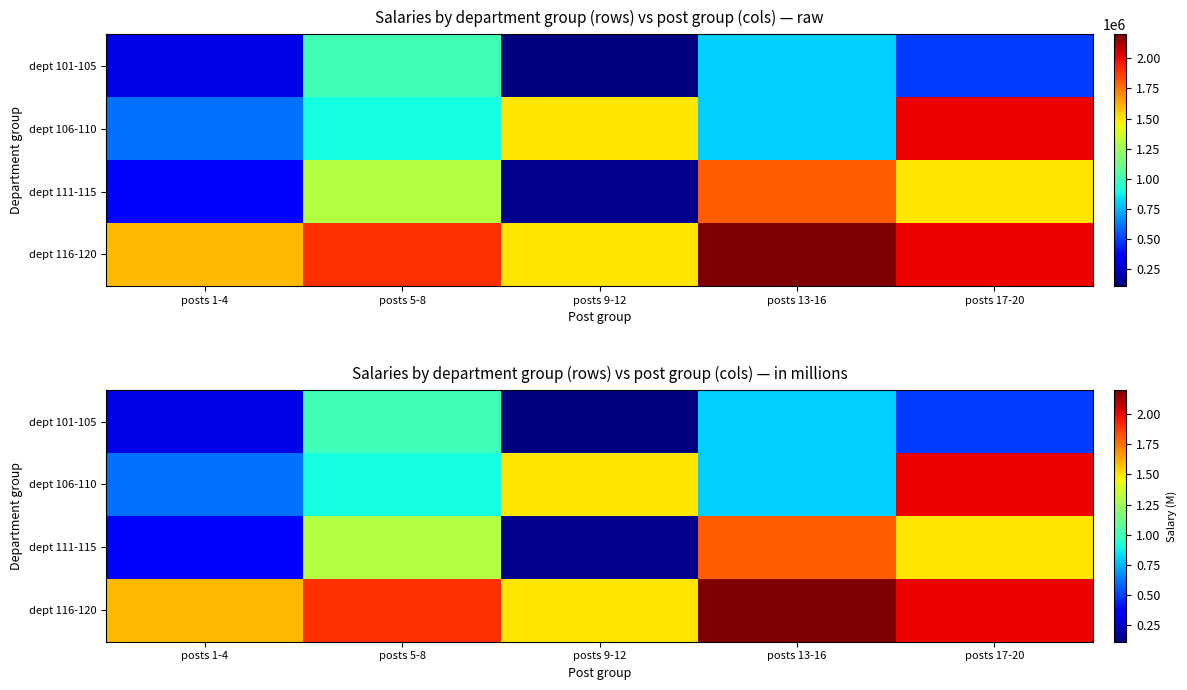

Count the number of data series in this chart.

4